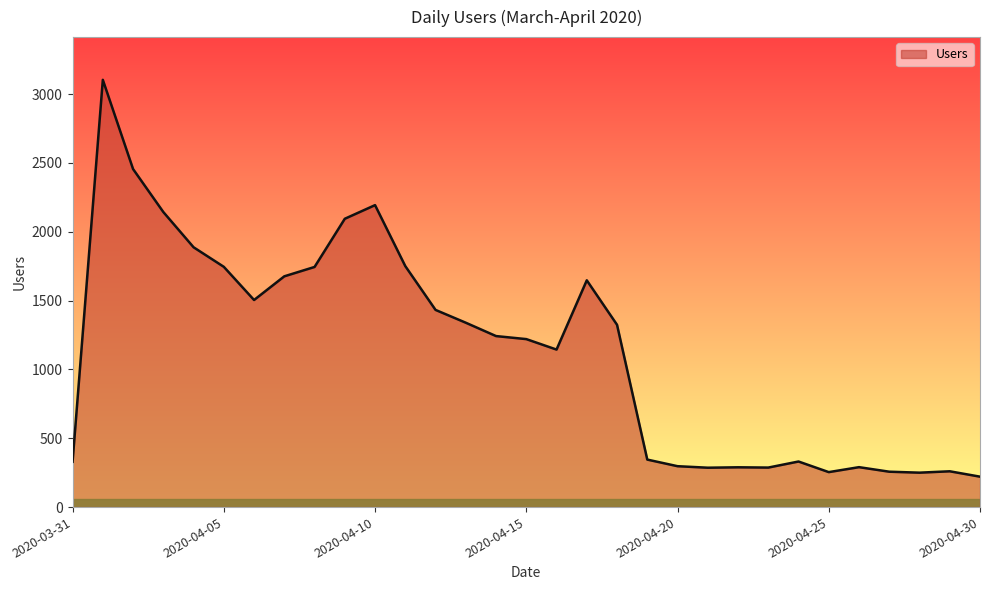

What is the difference between the maximum and minimum values?

2882